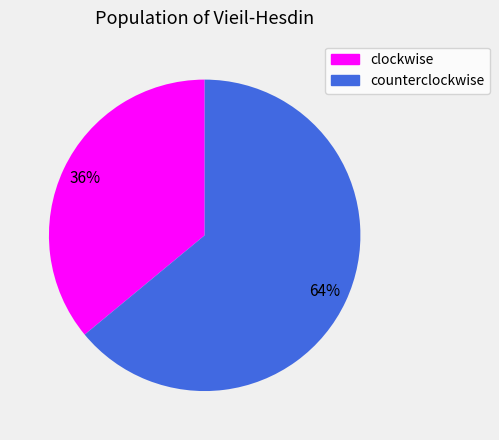

To the nearest percent, what is the difference between the largest and smallest slice percentages?

28%